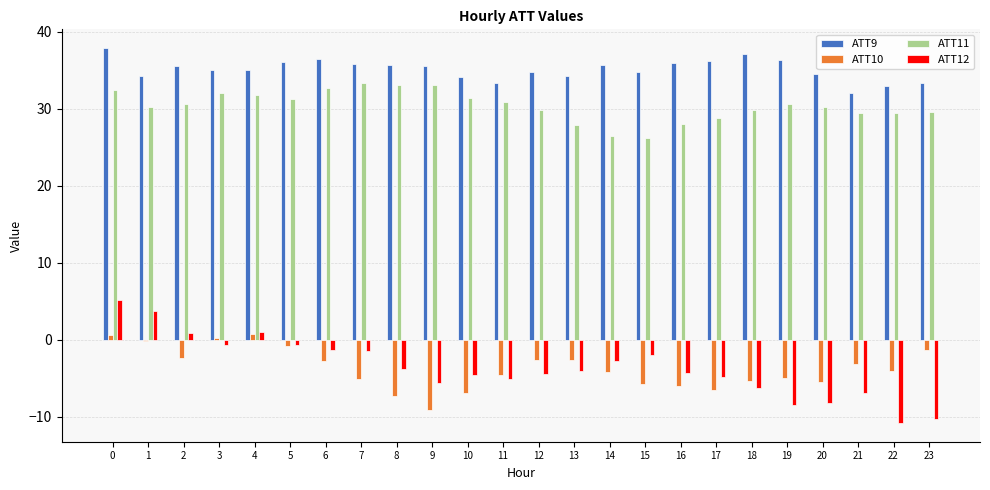

Which series has the widest spread of values?

ATT12